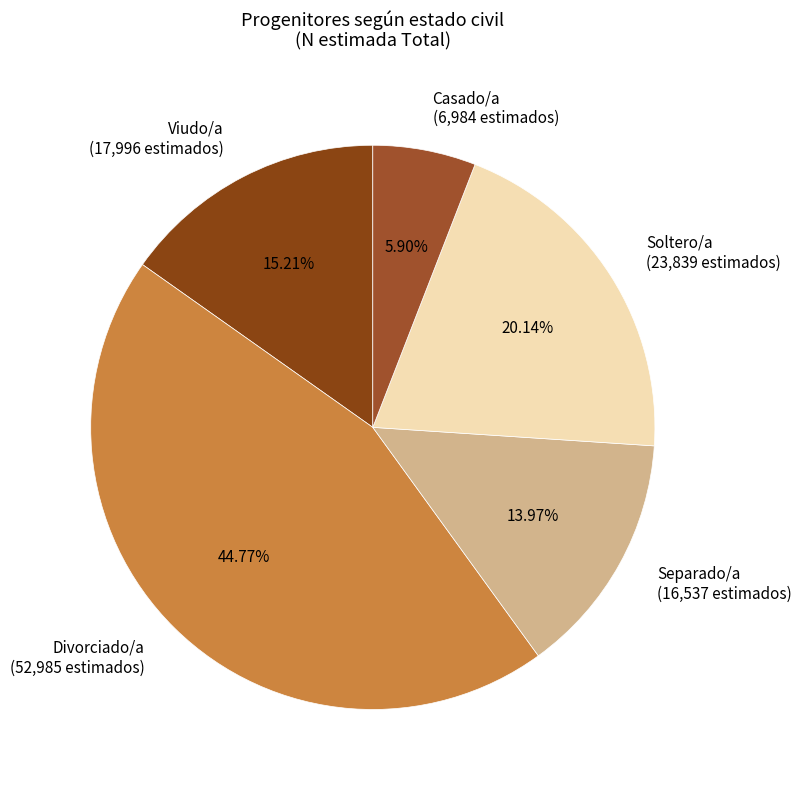

Combined, do Viudo/a (17,996 estimados) and Separado/a (16,537 estimados) account for over 50%?

No